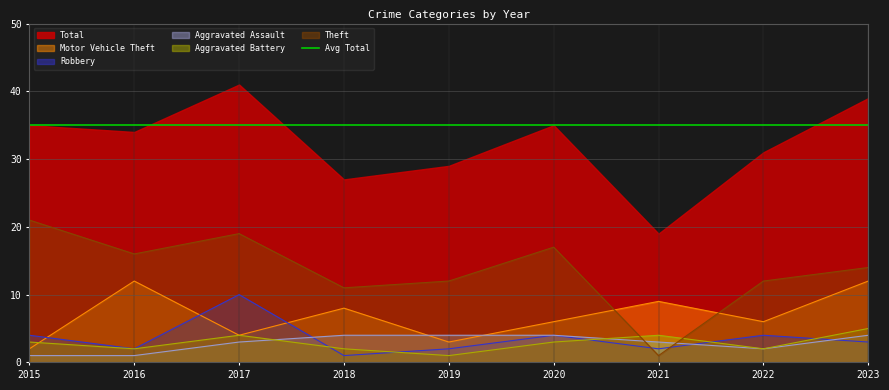

True or false: Theft has a value of 6 at 2023.

False